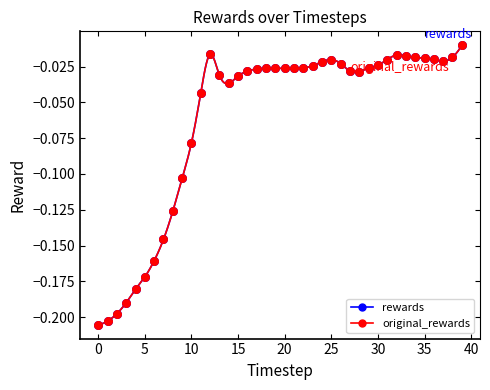

What are all the series names shown in the legend?

rewards, original_rewards